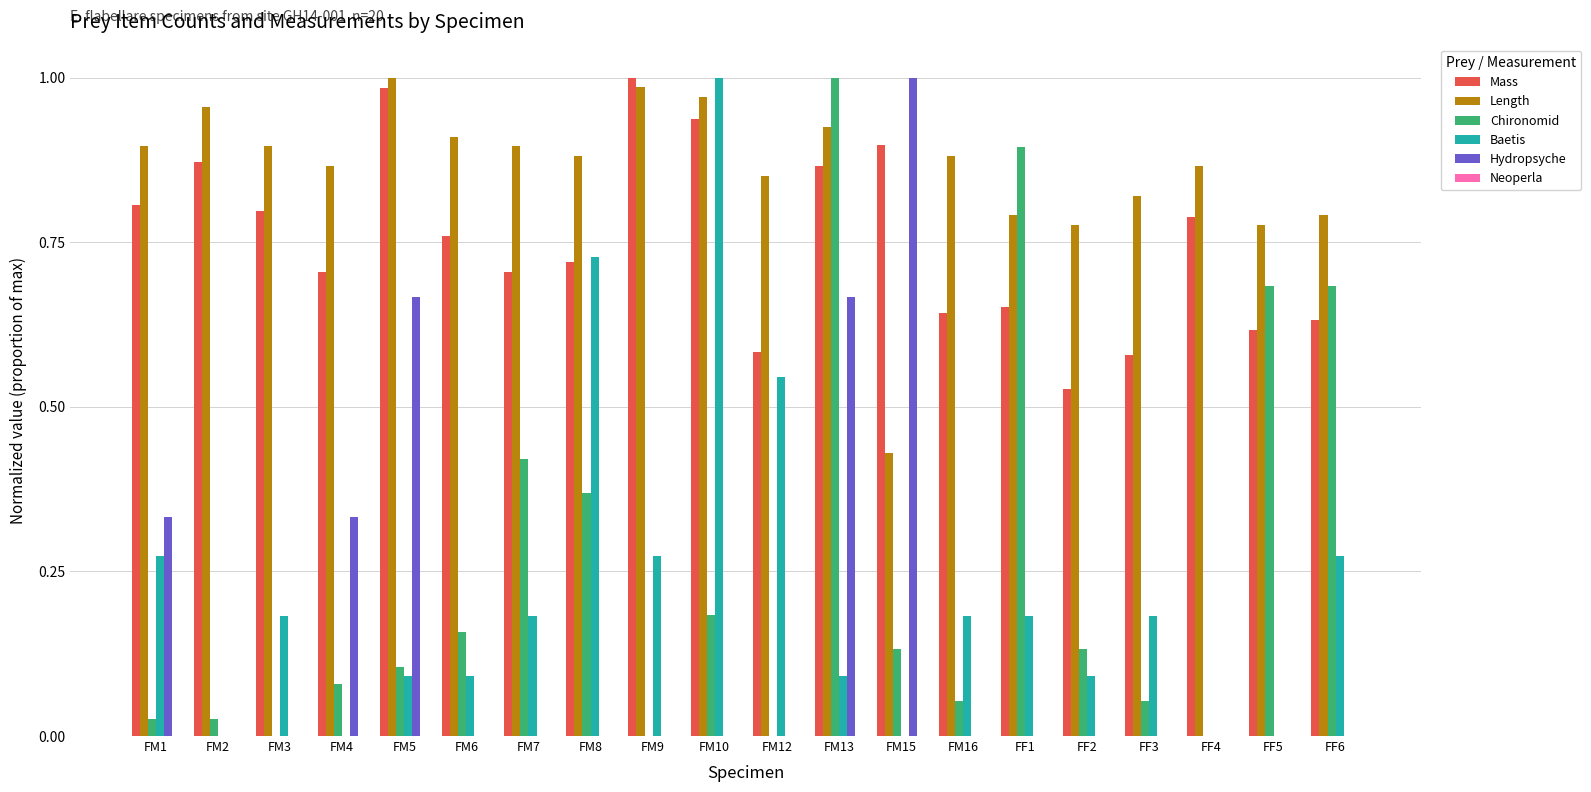

Is it true that Mass equals 0.5 at FM2?

False